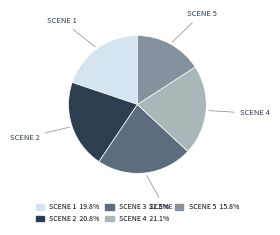

Which has a higher value, SCENE 1 or SCENE 2?

SCENE 2